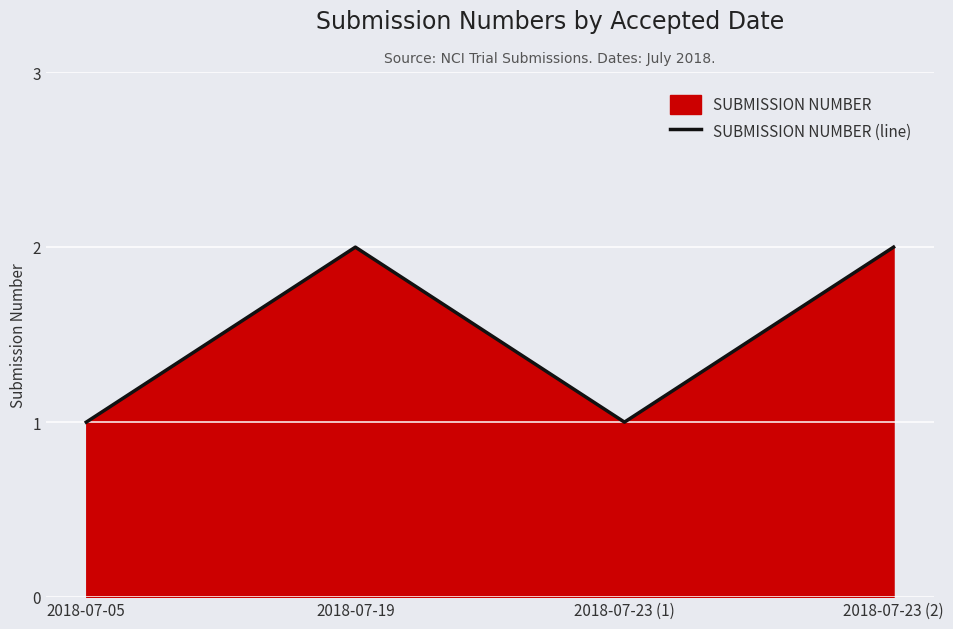

What is the sum of the values at 2018-07-23 (1) and 2018-07-05?

2